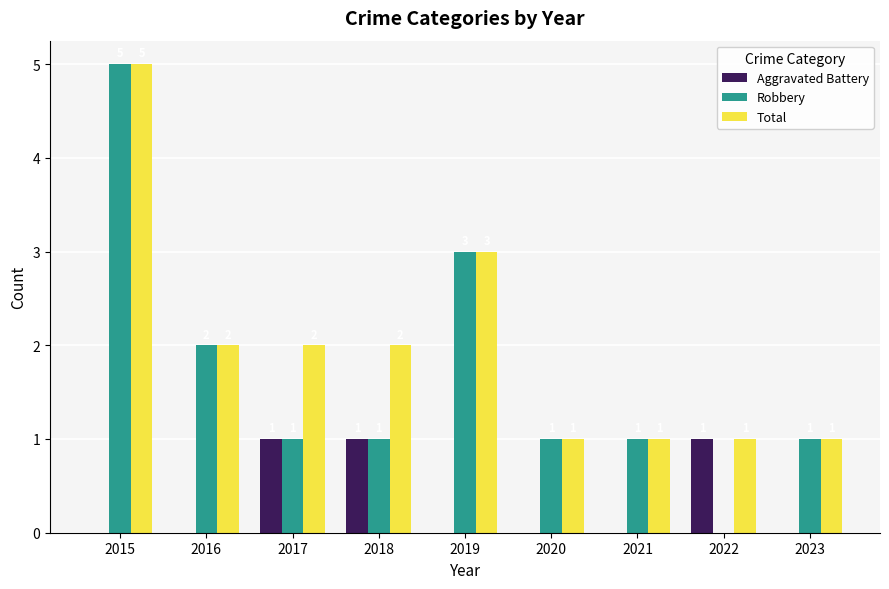

Are the bars horizontal?

No